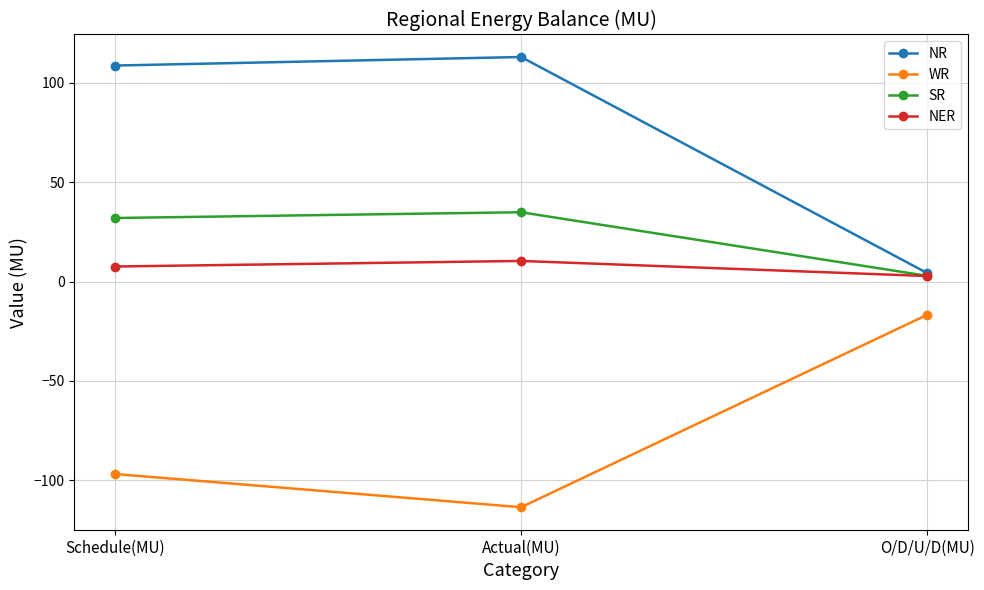

How many values in the NR series exceed 108?

2